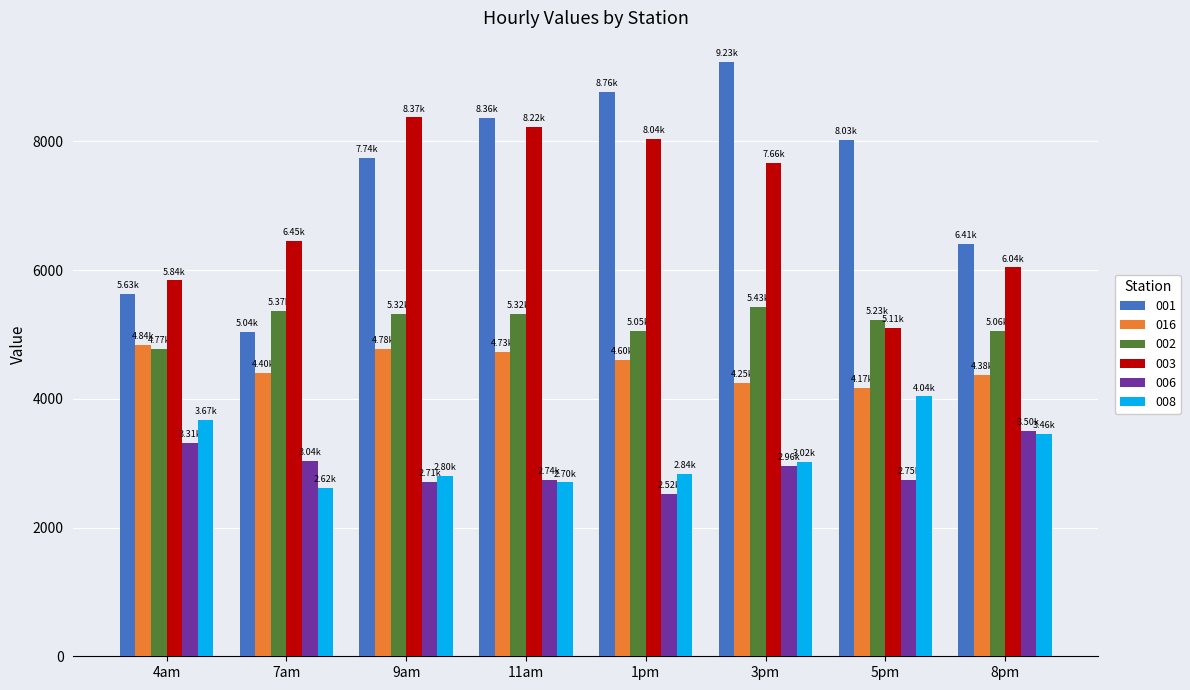

What is the average value of the 008 series?

3143.5